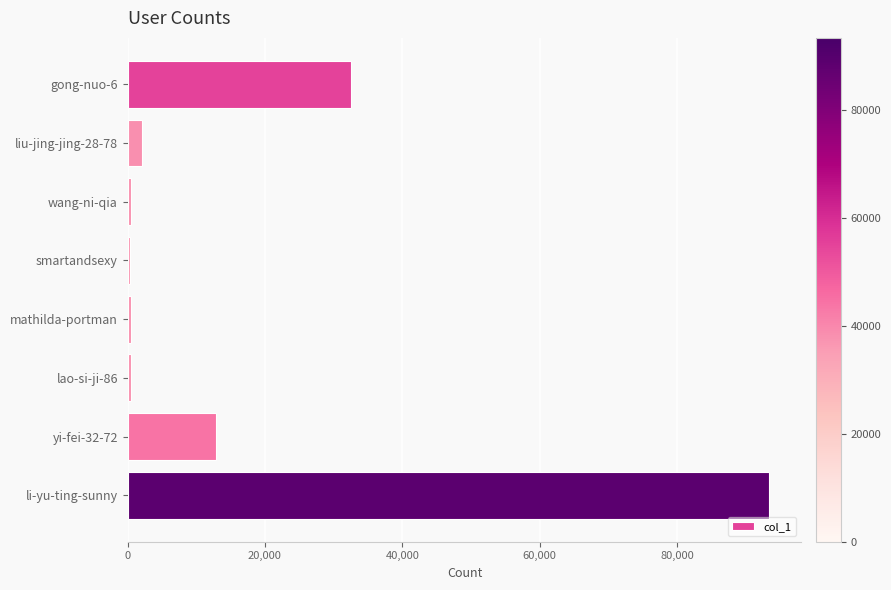

Which has a higher value, gong-nuo-6 or yi-fei-32-72?

gong-nuo-6